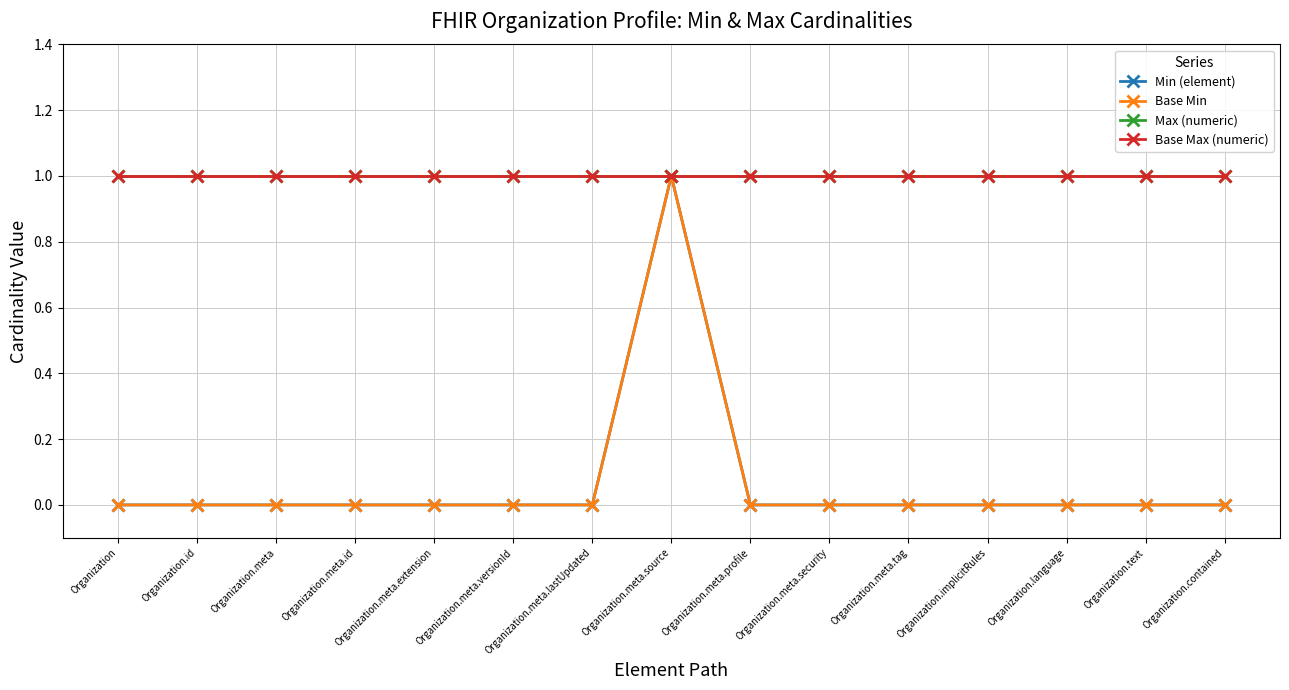

Does the chart have visible grid lines?

Yes